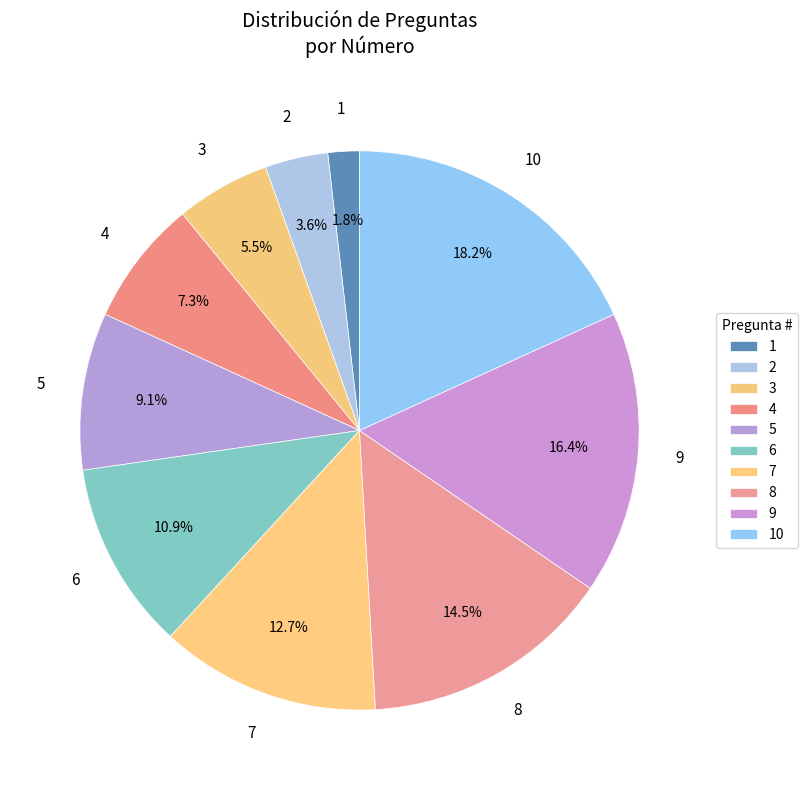

Count the number of slices in the pie.

10